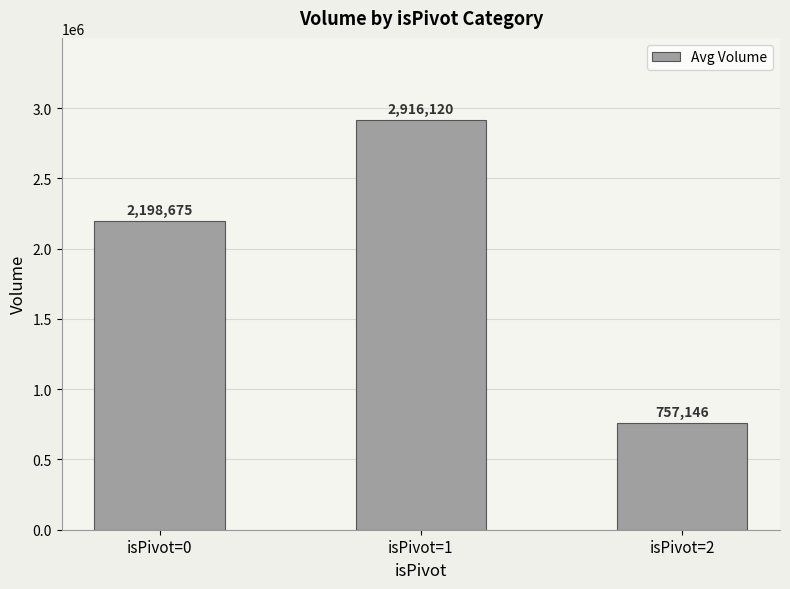

List the labels in order of value, smallest first.

isPivot=2, isPivot=0, isPivot=1